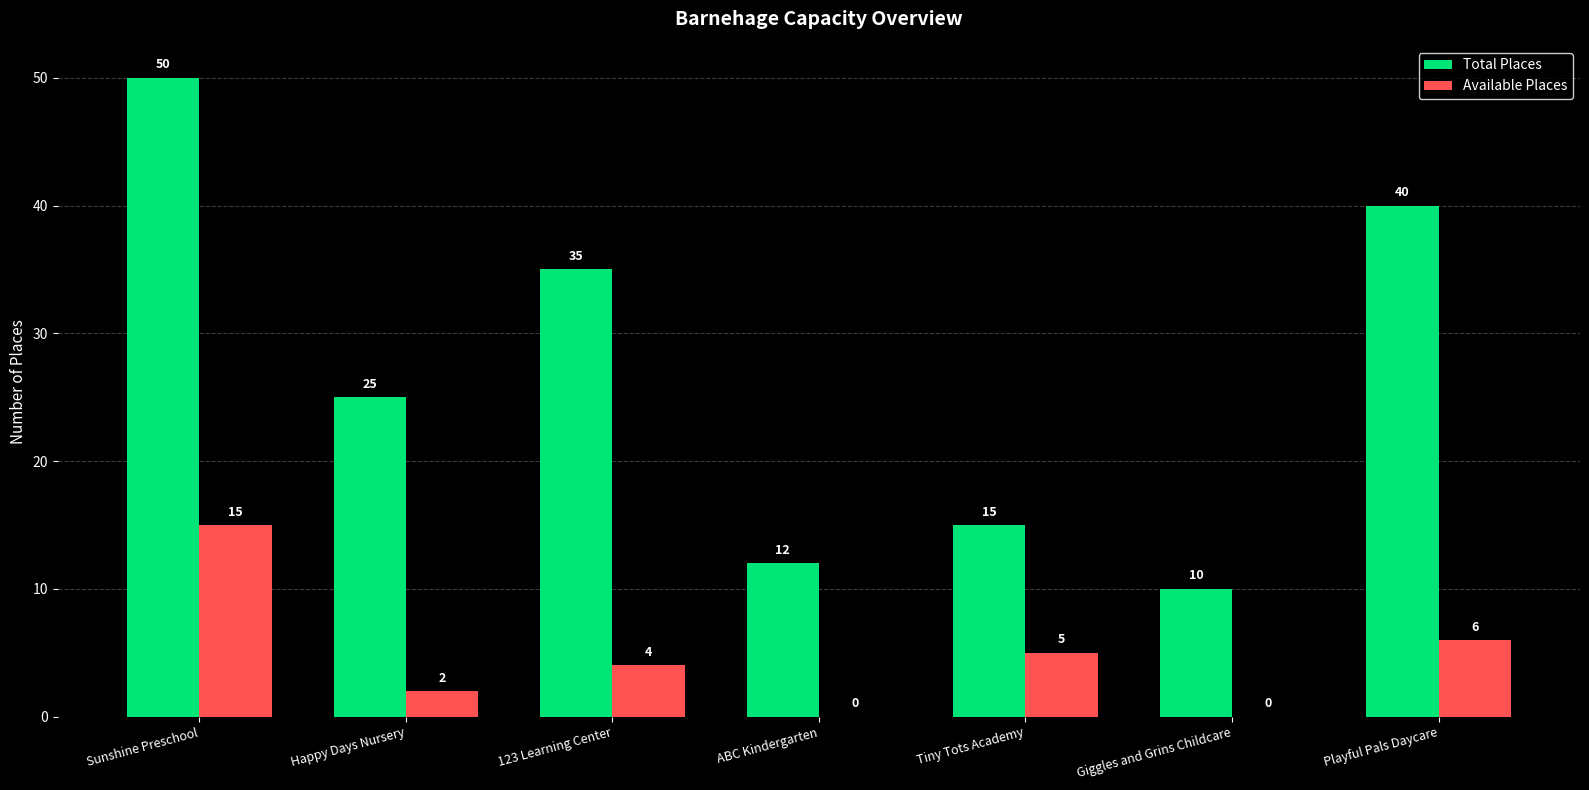

What is the sum of the Total Places values at 123 Learning Center and ABC Kindergarten?

47